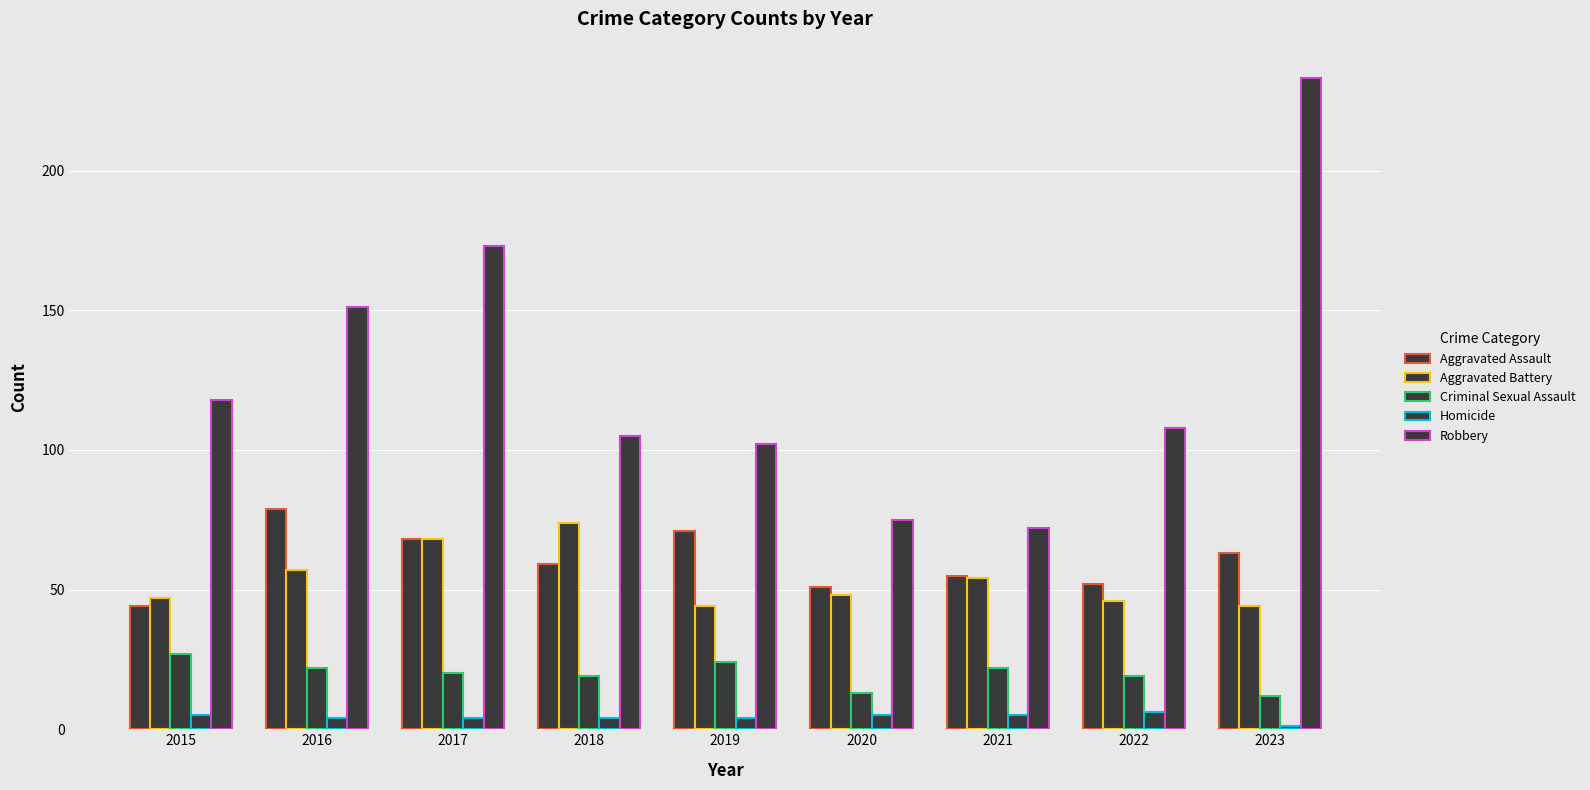

Where does the Robbery series first go above 108?

2015